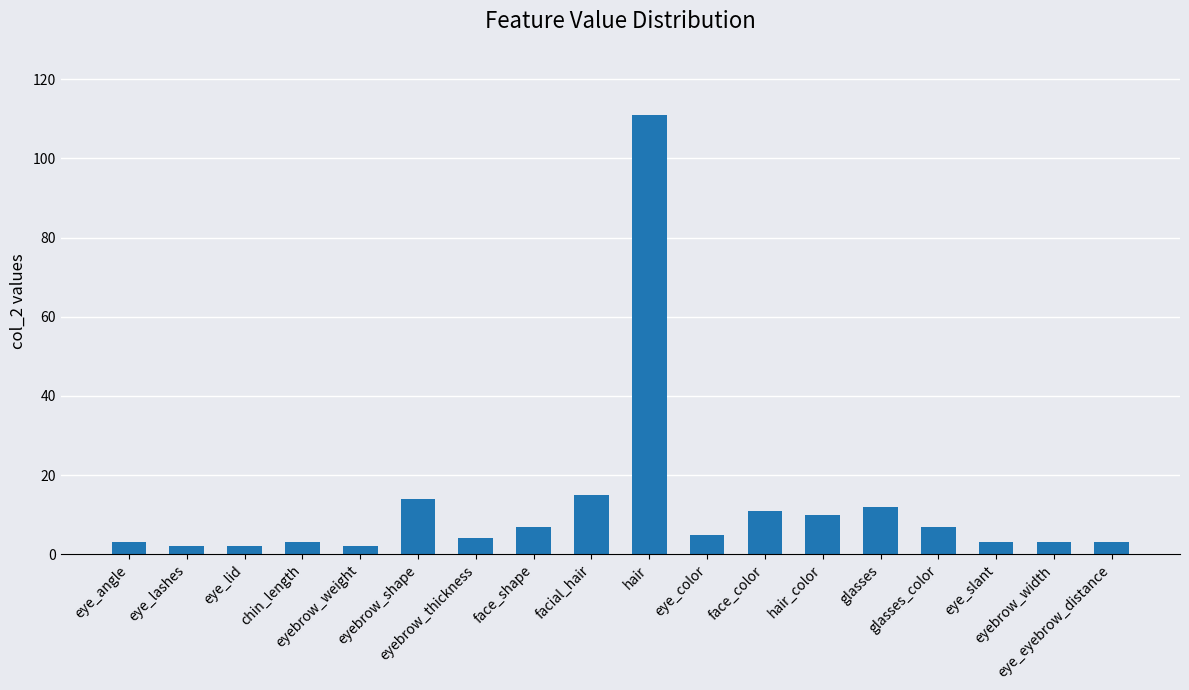

What is the greatest value displayed?

111